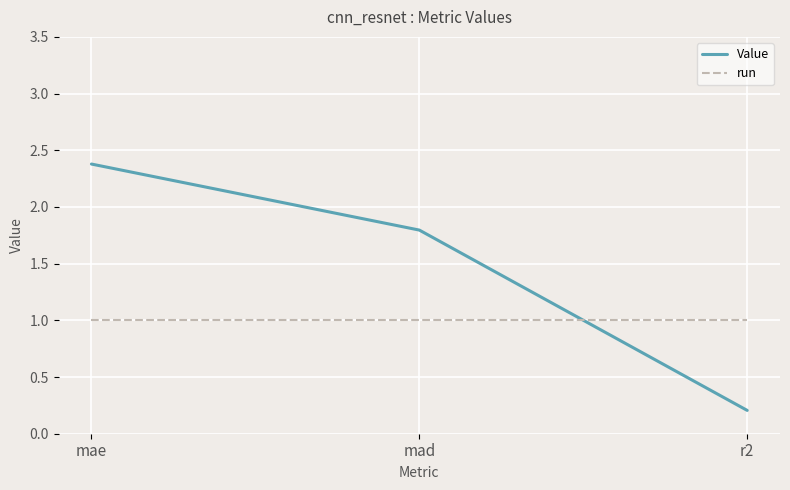

What is the spread (max minus min) of values at mad?

0.8